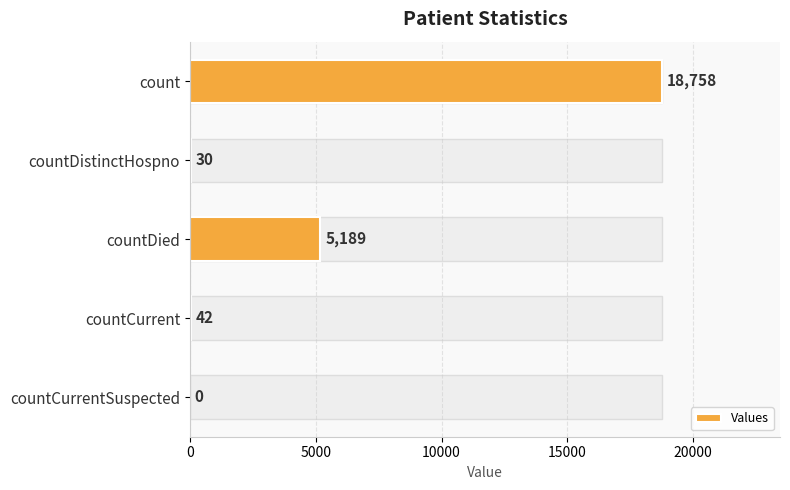

Reading left to right, what are all the values shown in this chart?

18758	30	5189	42	0